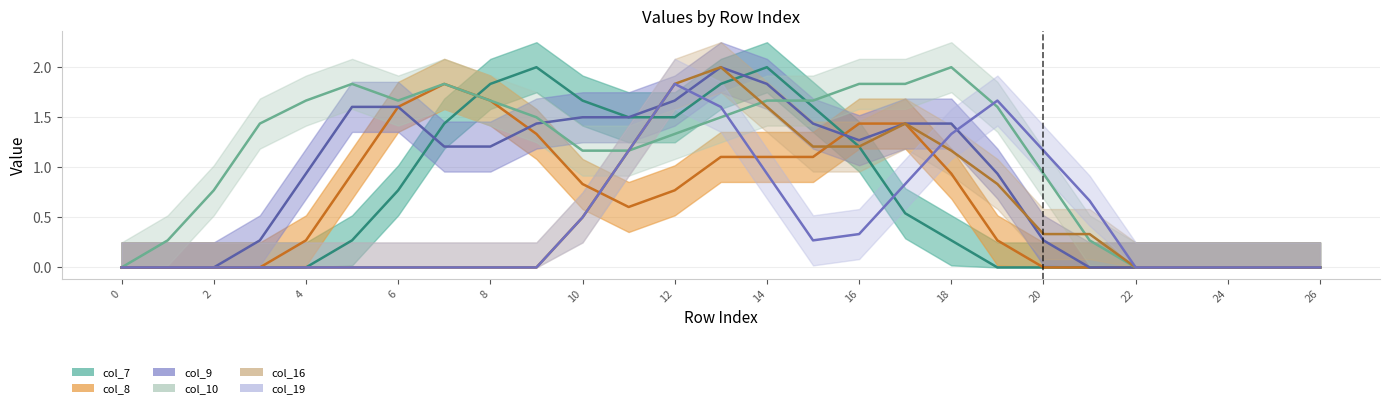

How many times do col_9 and col_10 cross each other?

3